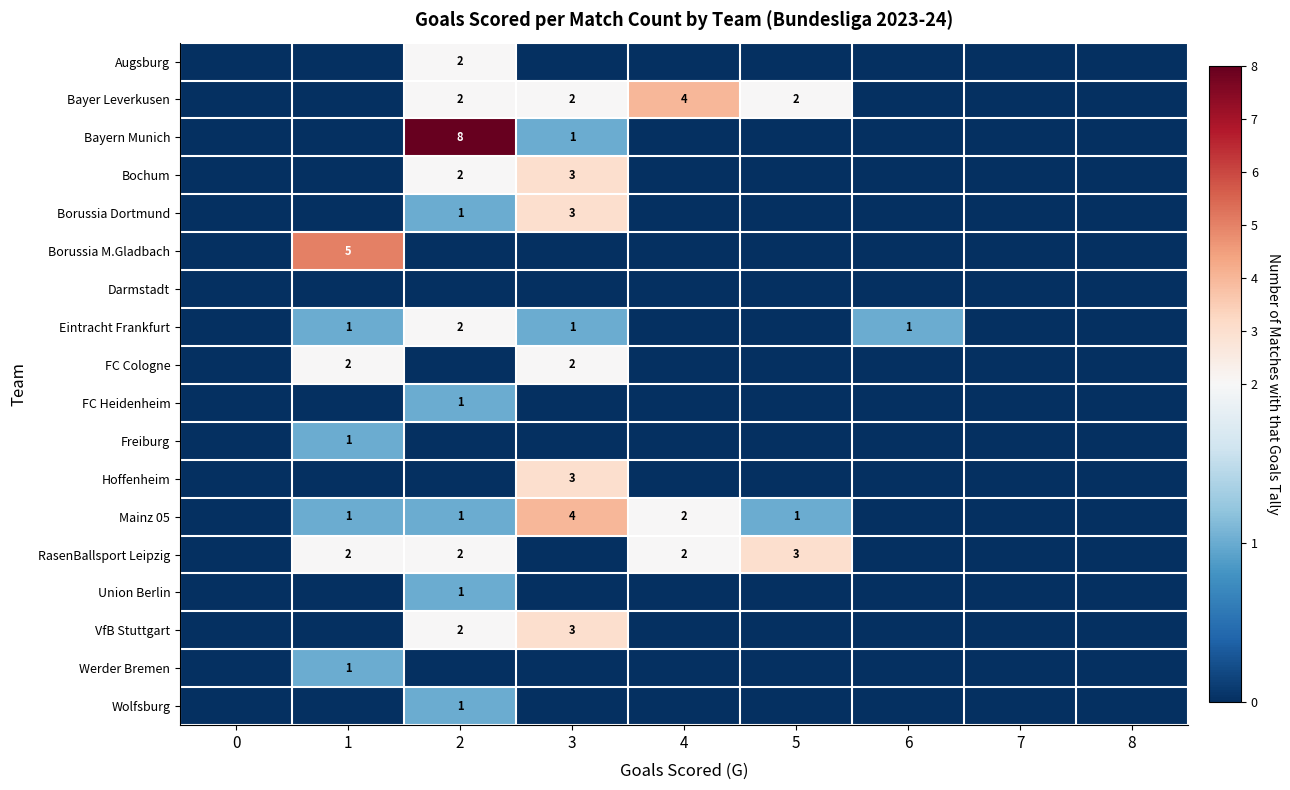

True or false: RasenBallsport Leipzig has a value of 4 at 4.

False